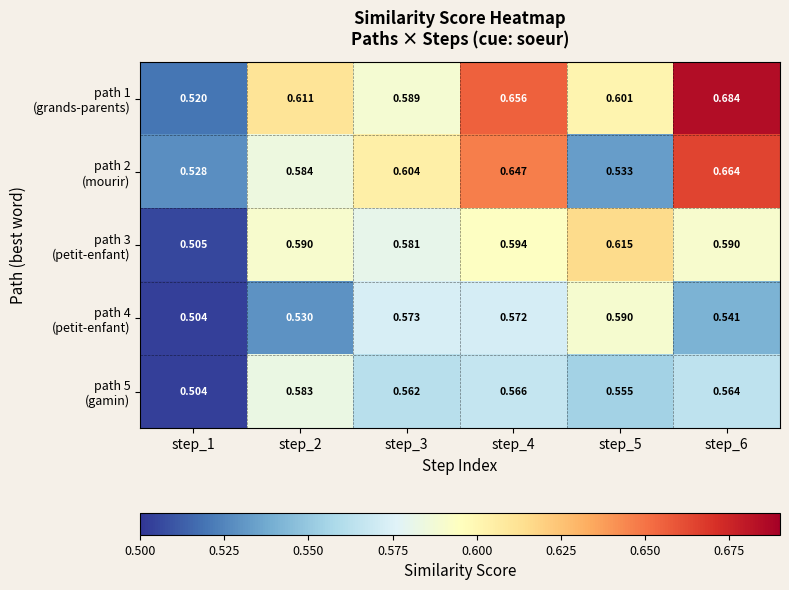

At which category is the sum across all series the highest?

step_6